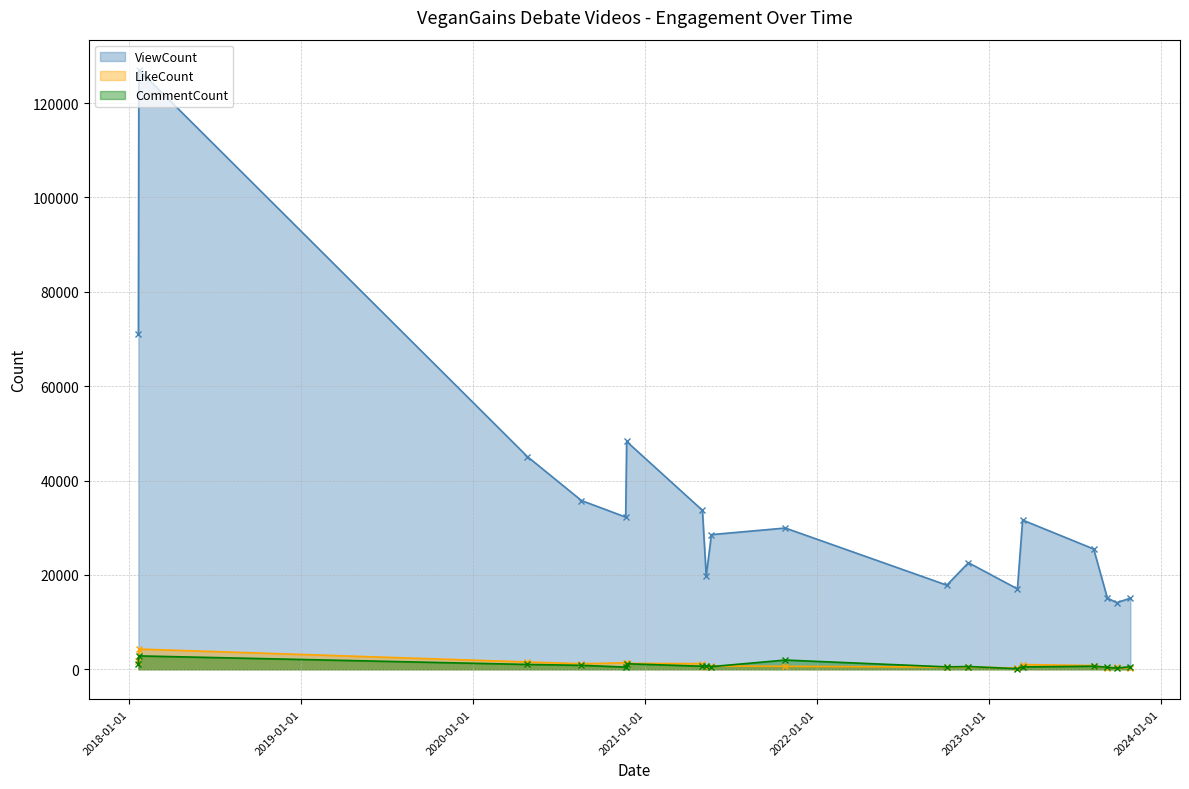

Is it true that LikeCount equals 621 at 2021-10-26?

True